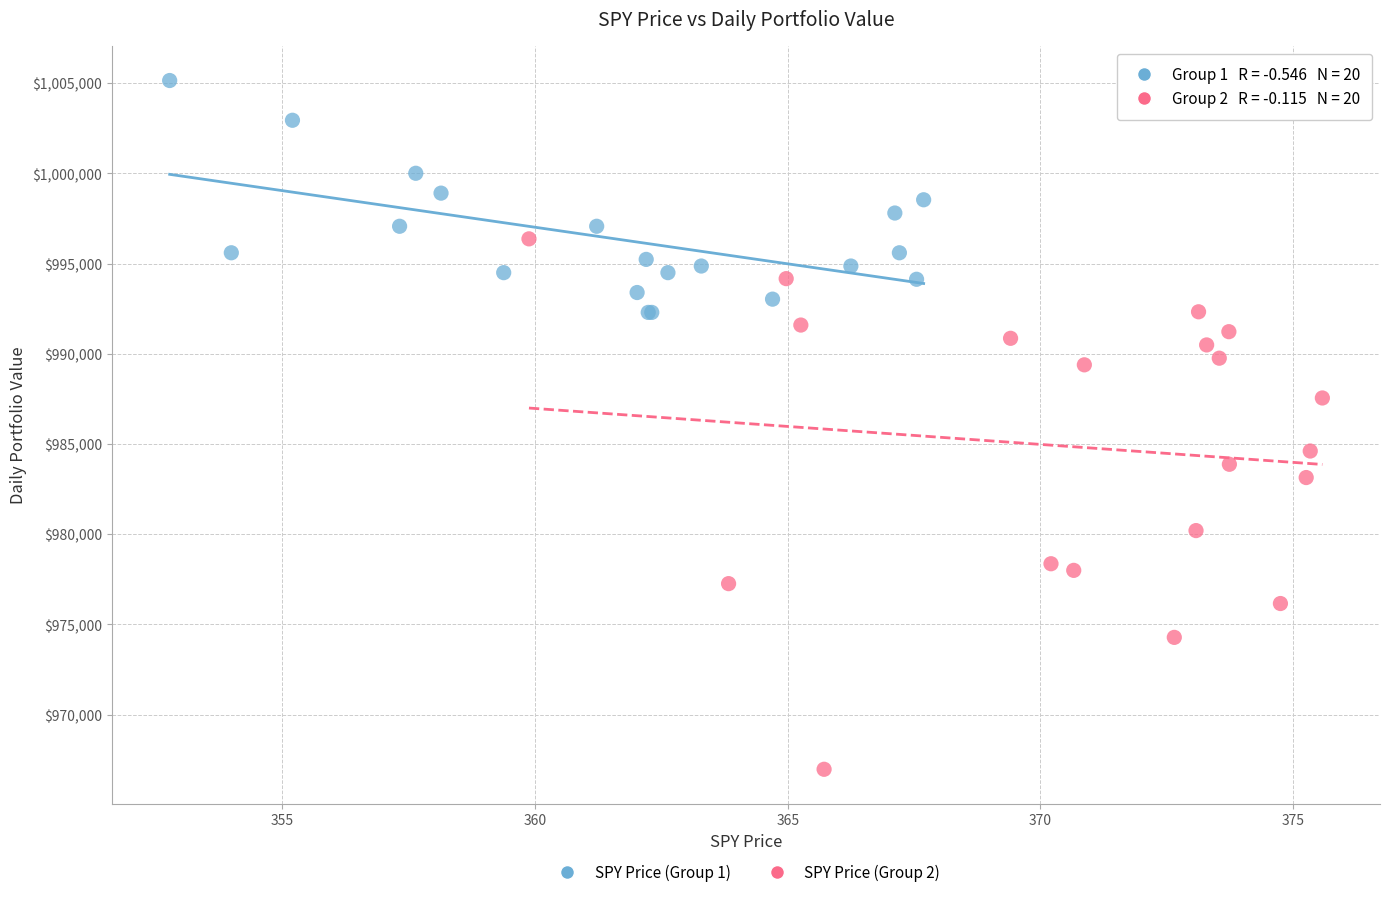

Which series contains the lowest Y value?

SPY Price (Group 2)